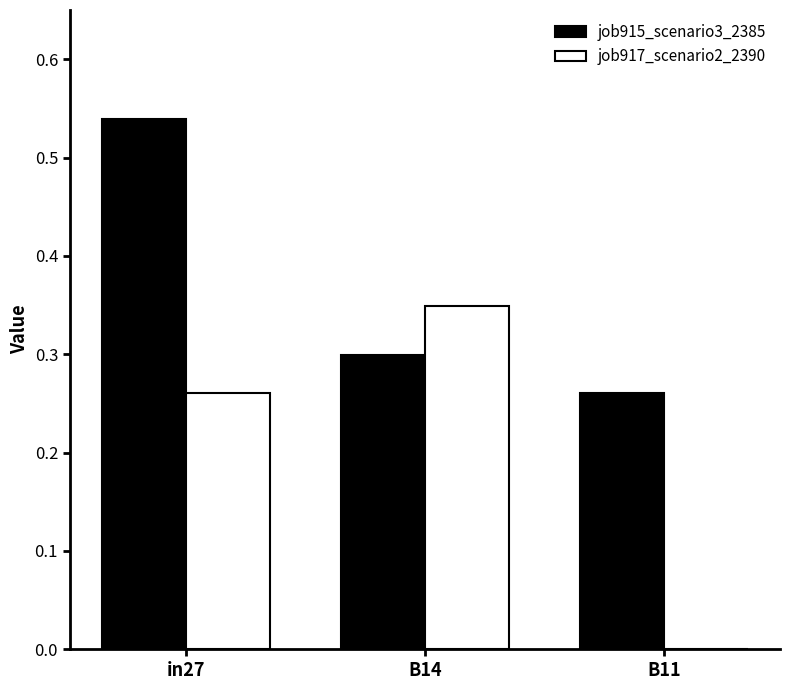

Which label corresponds to the largest value in the chart?

in27